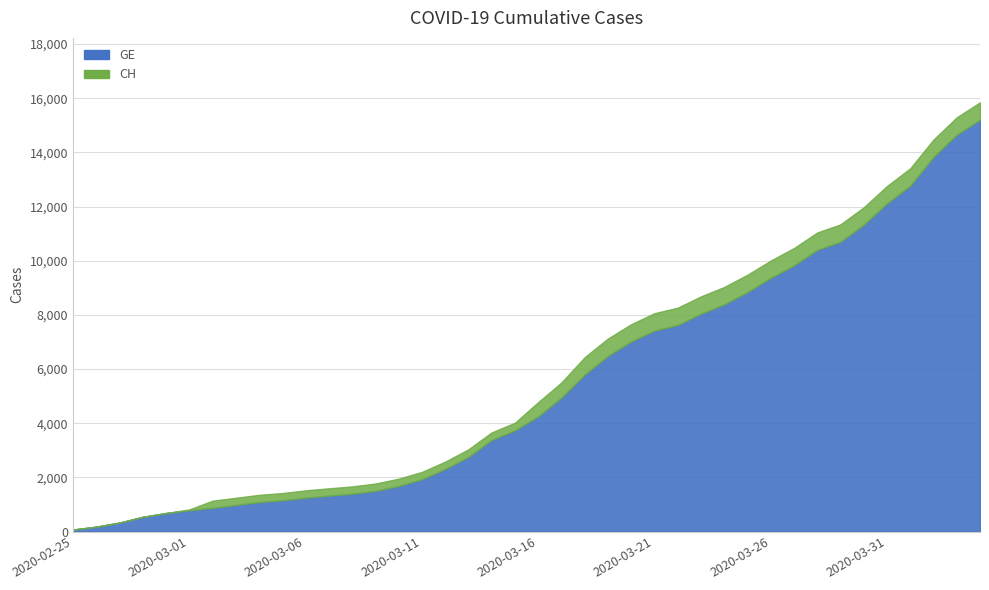

True or false: CH has more than 0 points higher than both neighbors.

False